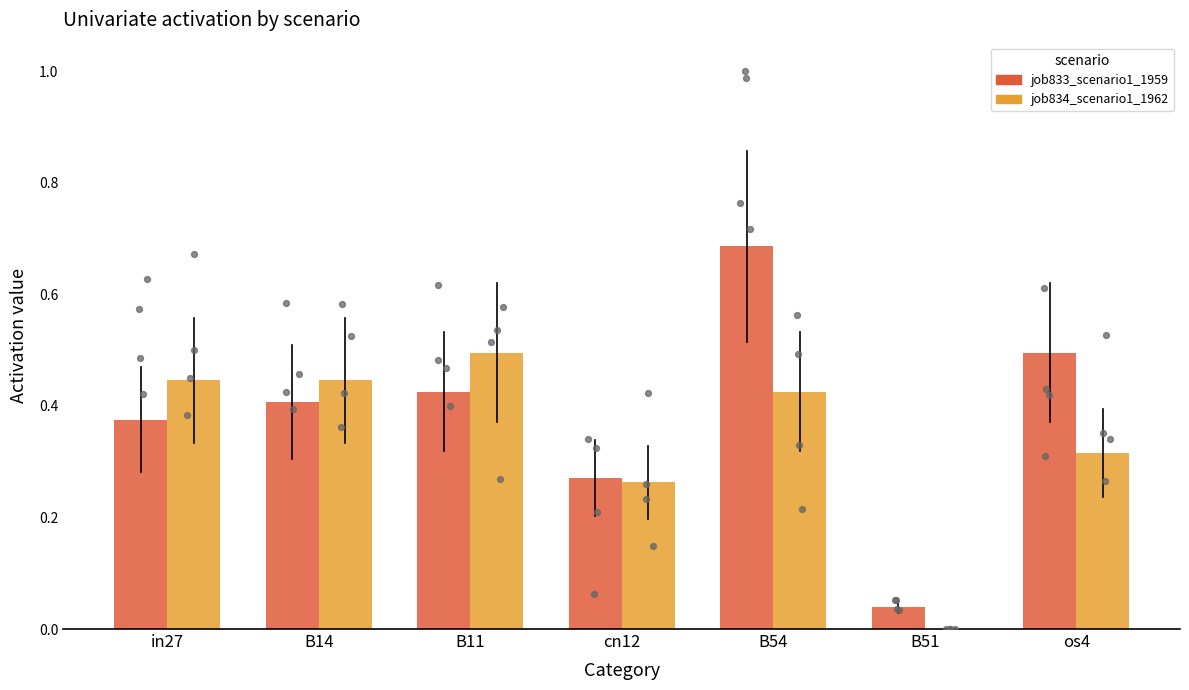

Which series reaches the maximum Y coordinate?

job833_scenario1_1959